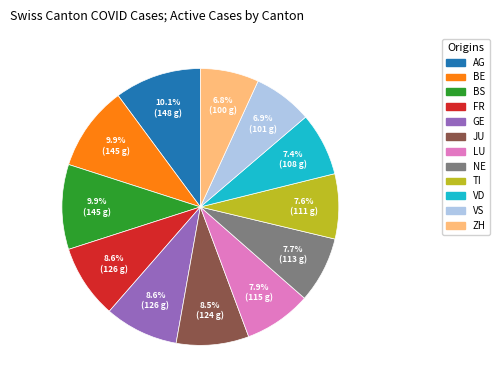

Between NE and FR, which is larger?

FR